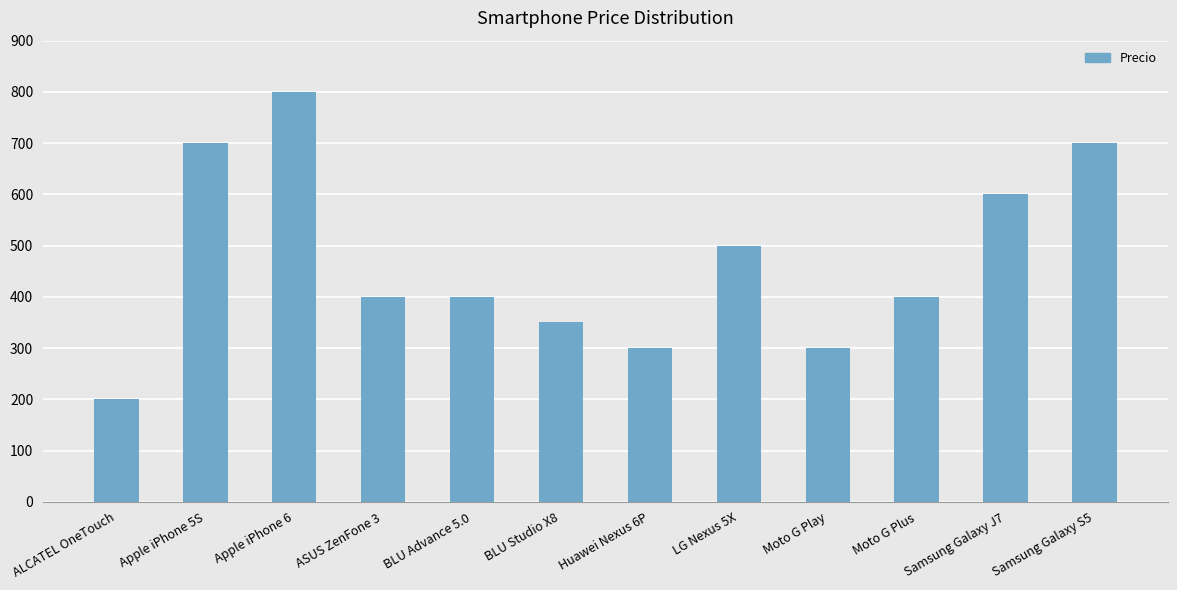

Reading left to right, transcribe all the data shown in this chart.

200	700	800	400	400	350	300	500	300	400	600	700